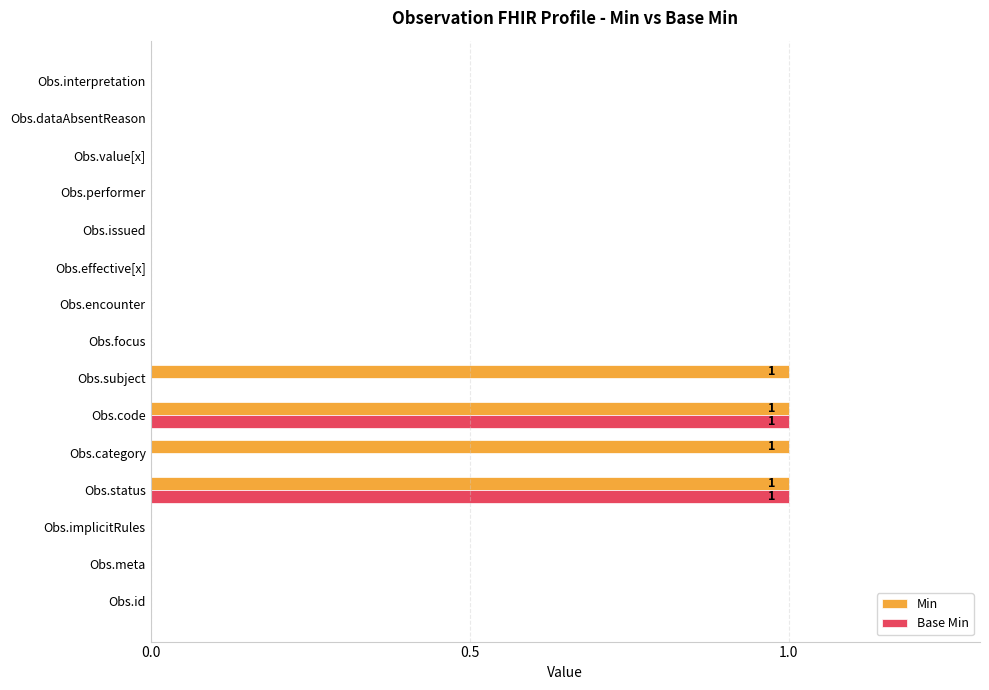

What is the sum of all Min values?

4